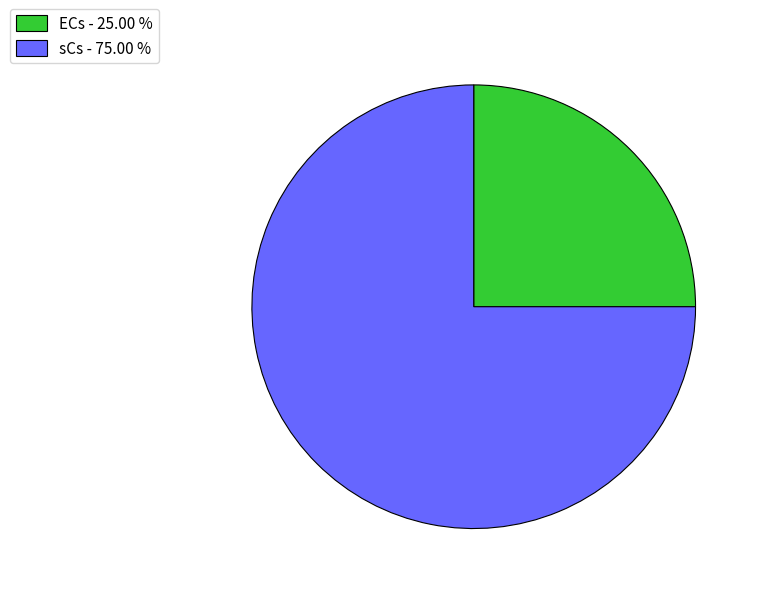

Rank the categories by value from lowest to highest.

ECs, sCs